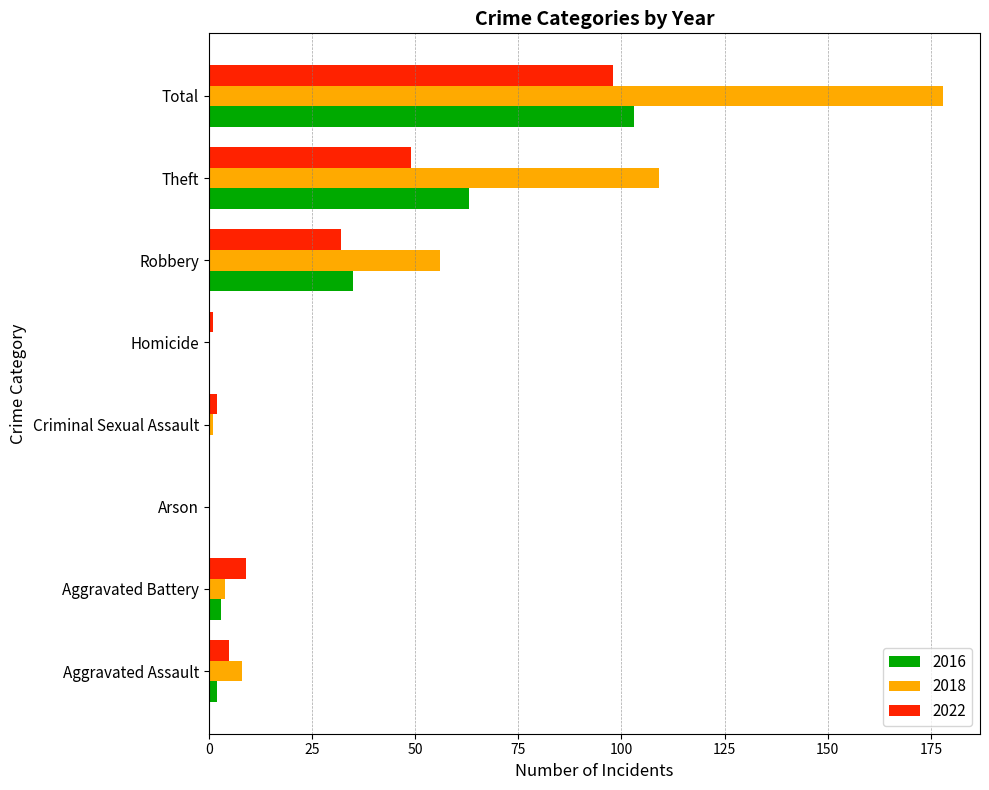

What is the approximate value of 2018 at Theft?

109